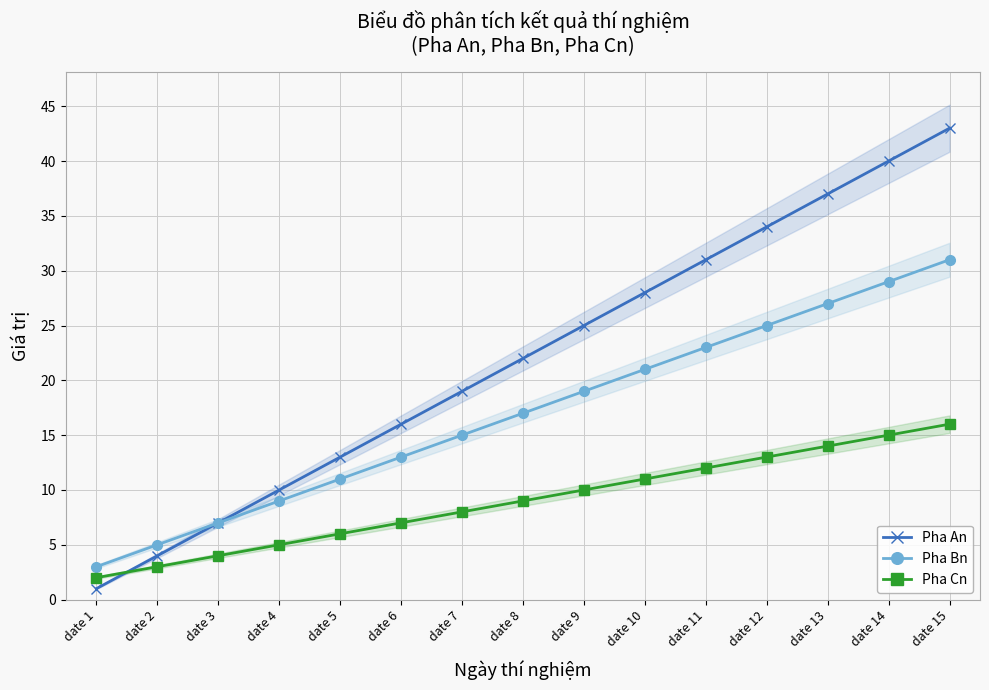

Is the value of Pha An at date 14 greater than the value of Pha Cn at date 10?

Yes